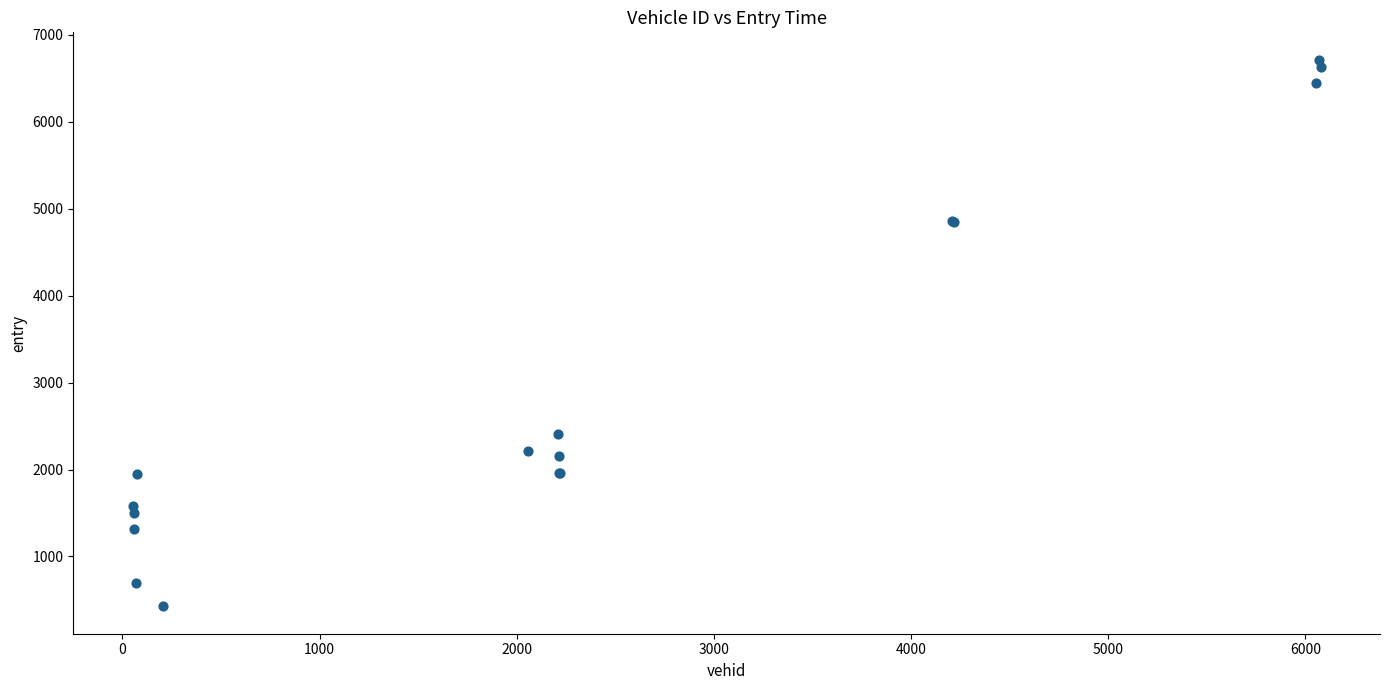

What Y value in the scatter plot is closest to 3571?

2404.1